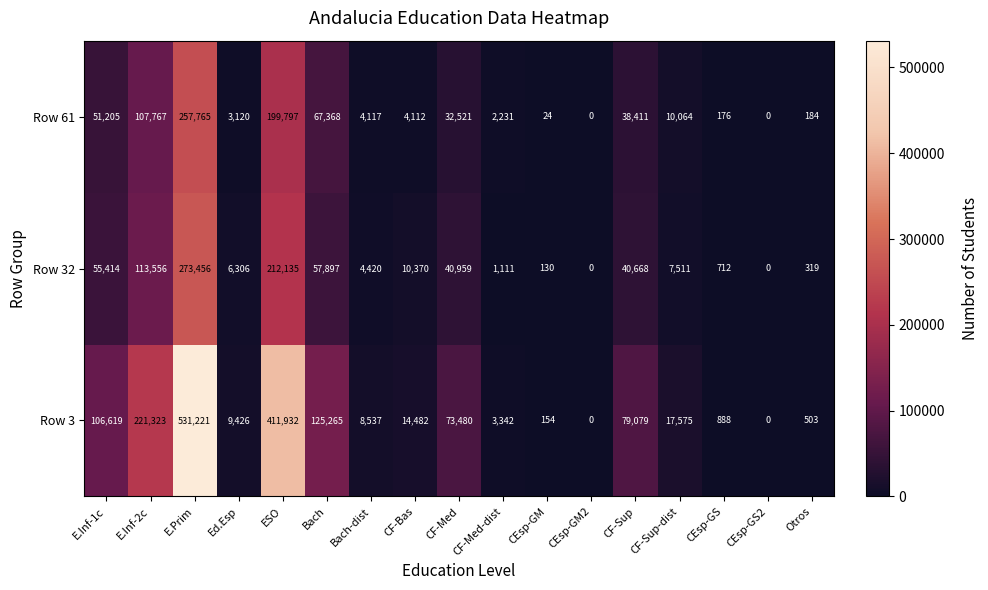

How many categories are shown in the chart?

17